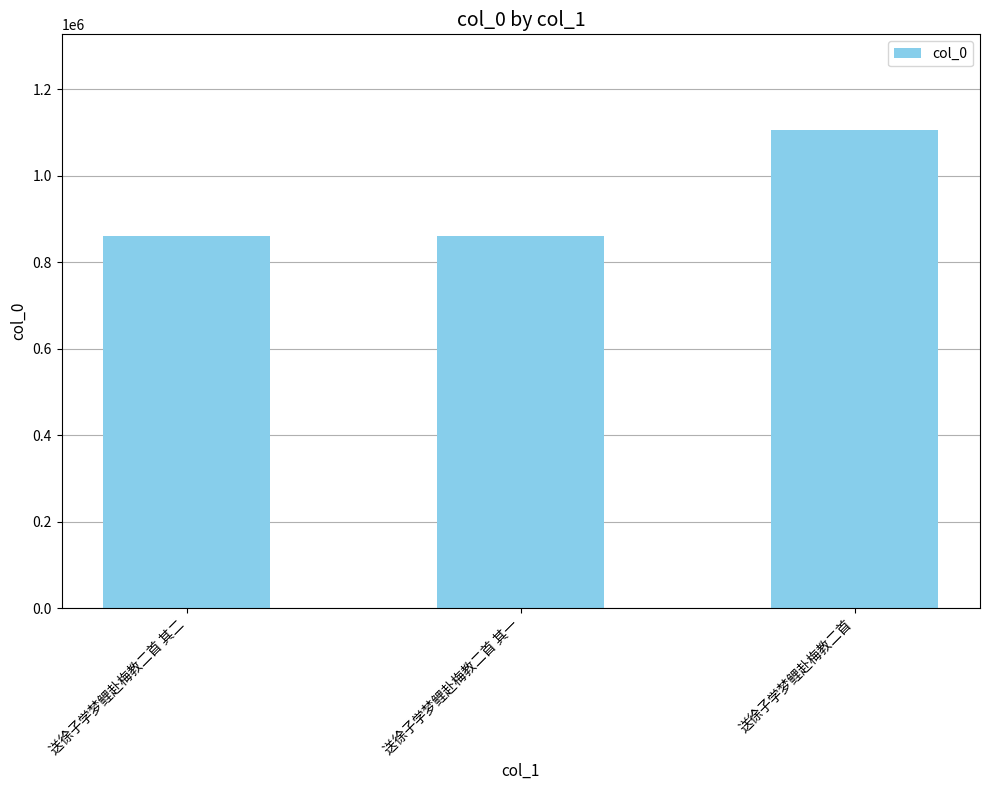

Where is the data nearest to the value 983149?

送徐子学梦鲤赴梅教二首 其一